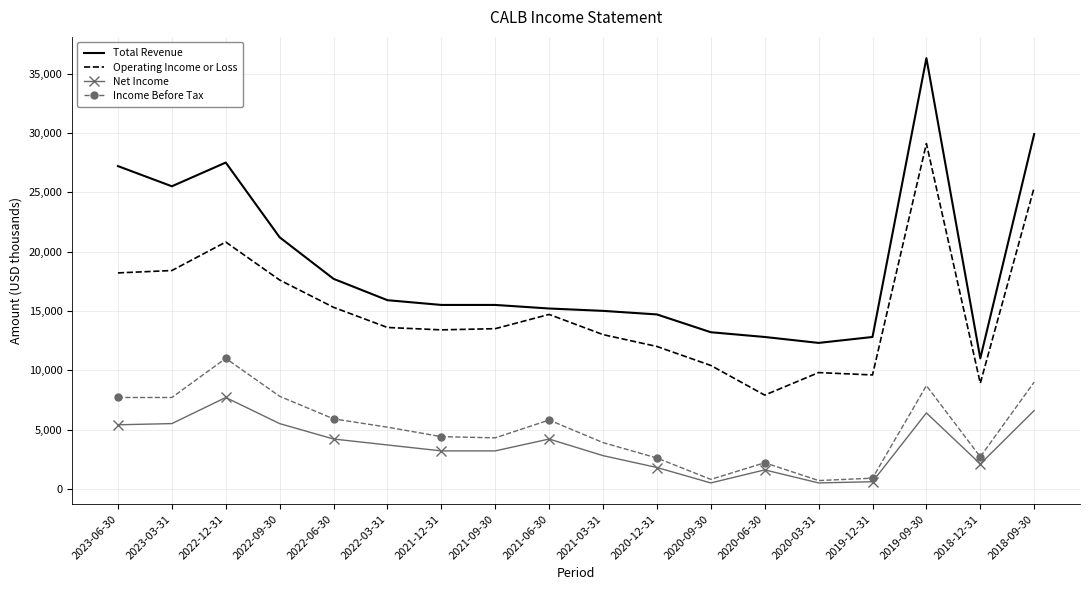

Rank the series by their maximum value, from lowest to highest.

Net Income, Income Before Tax, Operating Income or Loss, Total Revenue